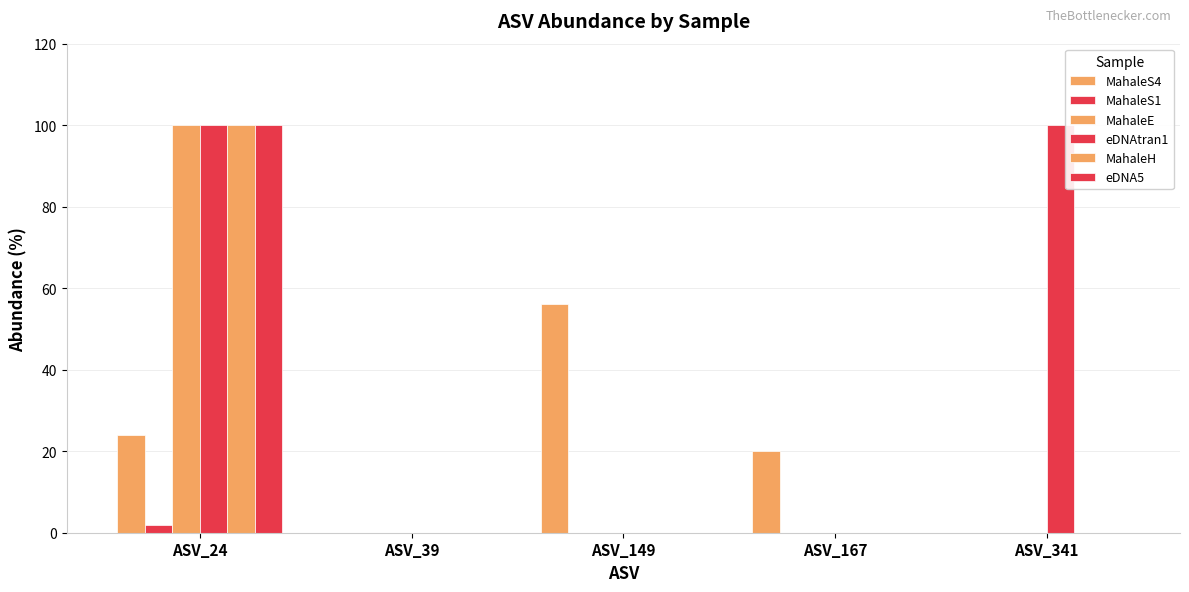

The MahaleS4 series shows 24 at ASV_24. True or false?

True